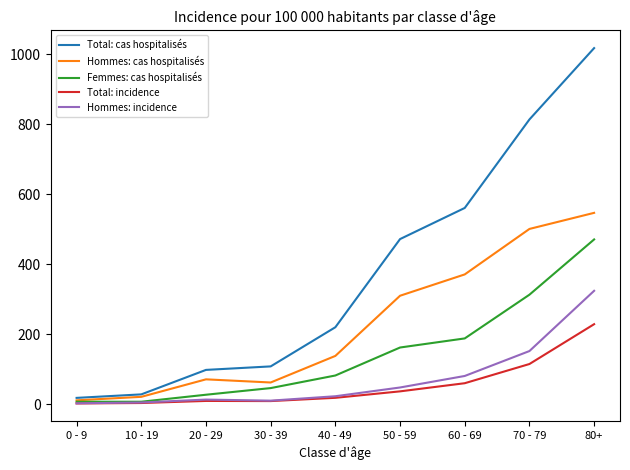

What are all the series names shown in the legend?

Total: cas hospitalisés, Hommes: cas hospitalisés, Femmes: cas hospitalisés, Total: incidence, Hommes: incidence